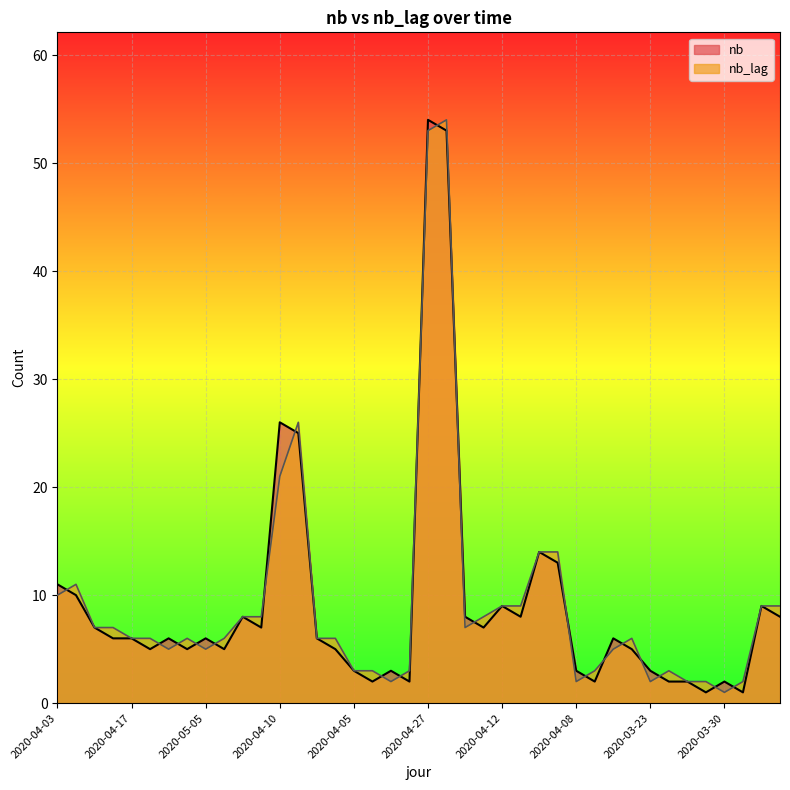

What is the greatest value displayed?

54